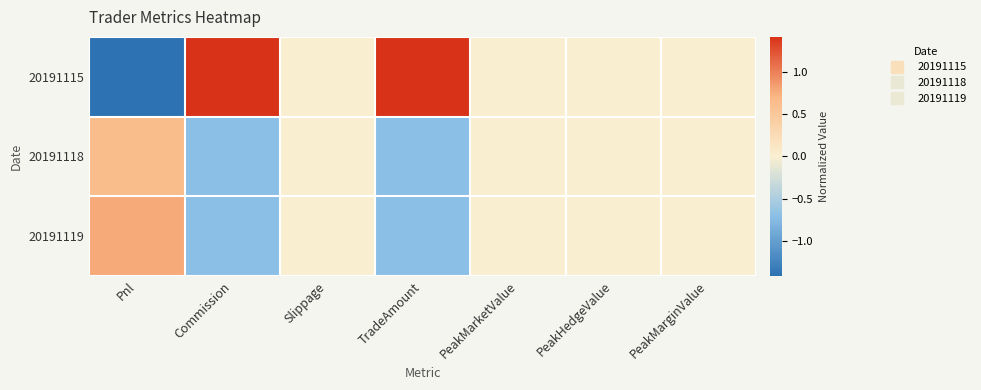

At Pnl, list the series in order from largest to smallest.

20191119, 20191118, 20191115